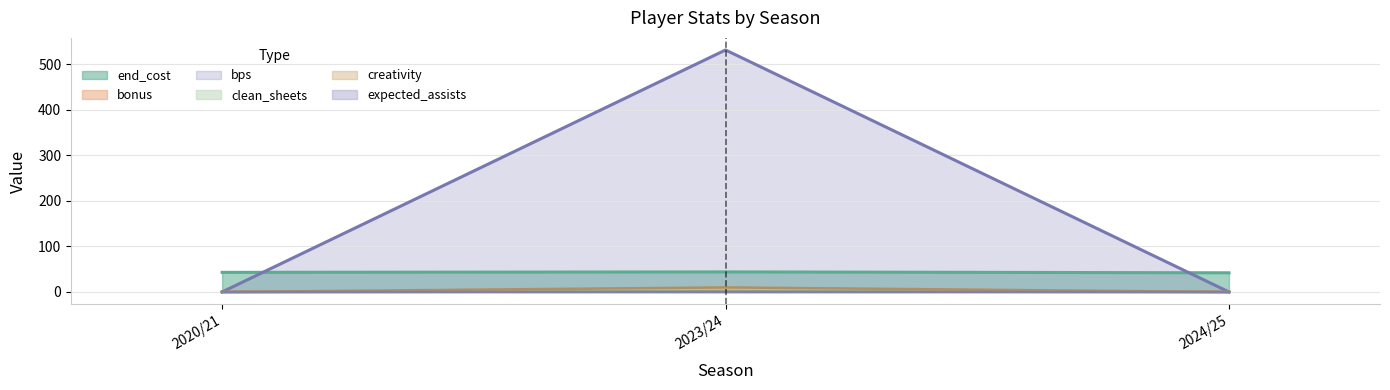

List the labels in order of creativity value, smallest first.

2020/21, 2024/25, 2023/24